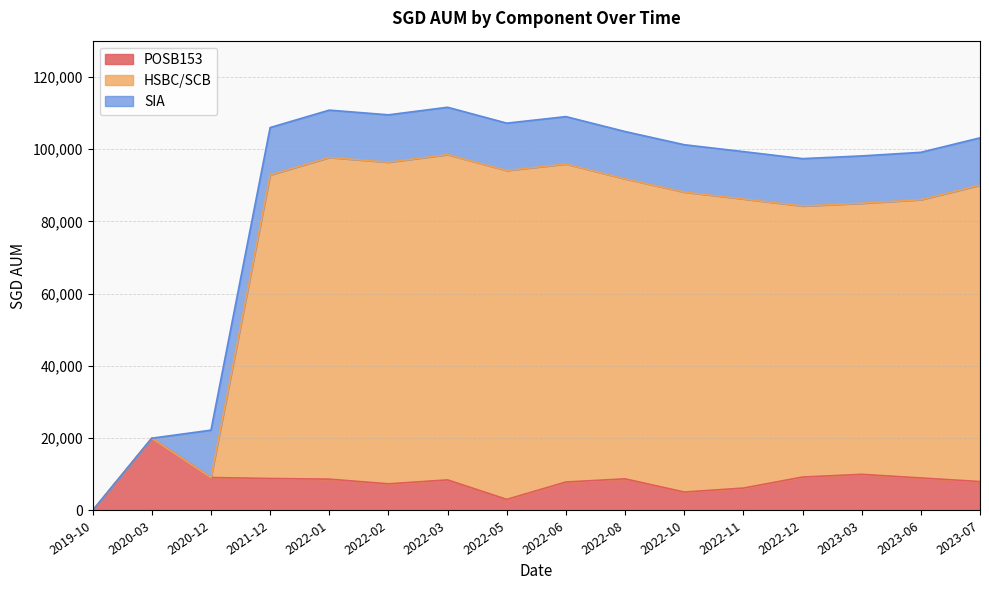

At which category is the sum across all series the highest?

2022-03